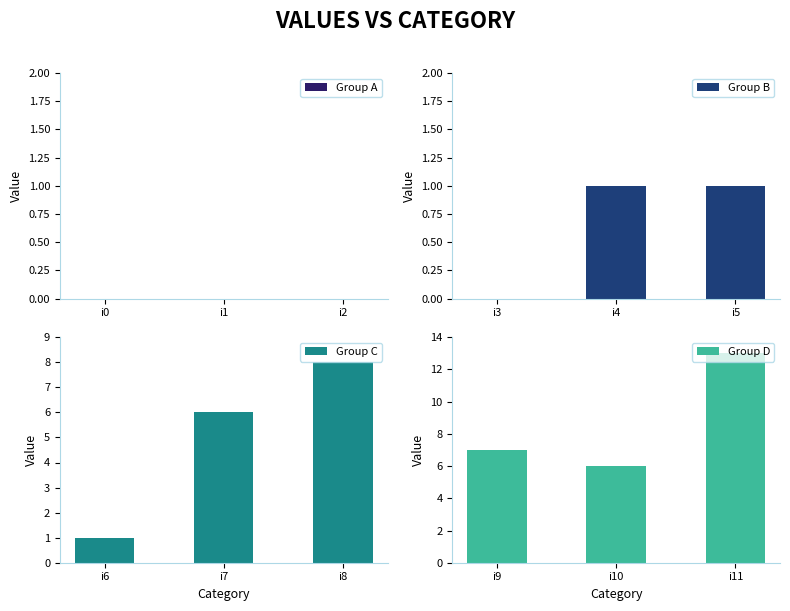

Which has a higher value, i2 or i1?

i2